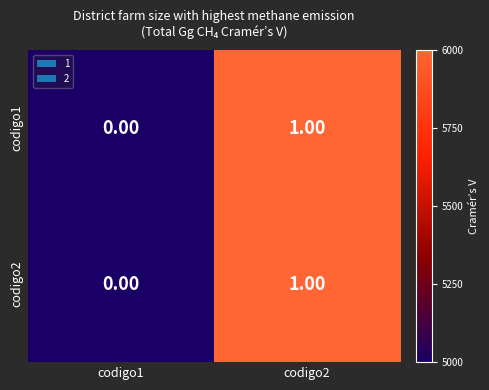

List the labels in order of codigo2 value, smallest first.

codigo1, codigo2